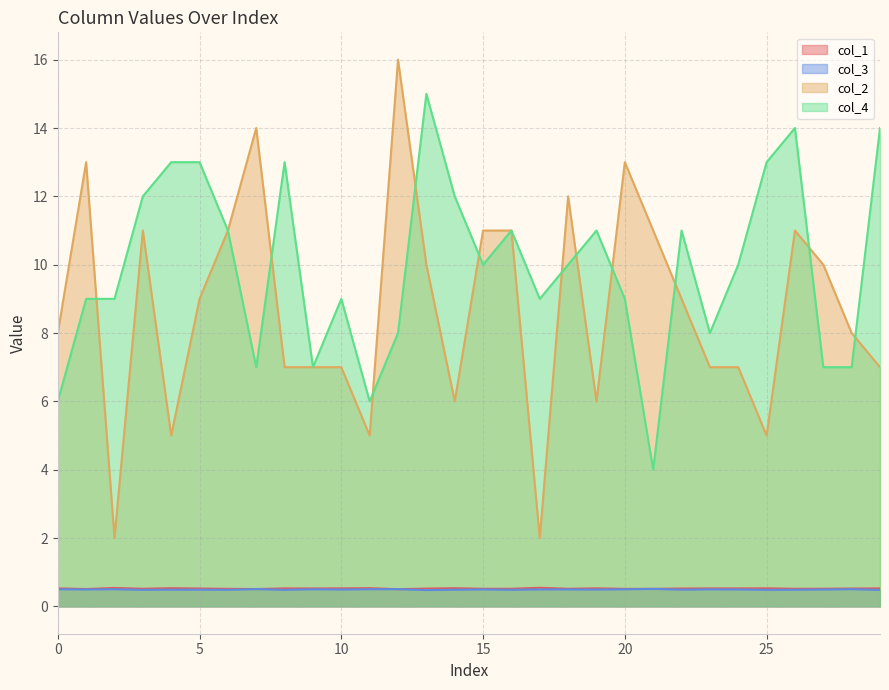

Is it true that col_1 equals 0.5 at 7?

True